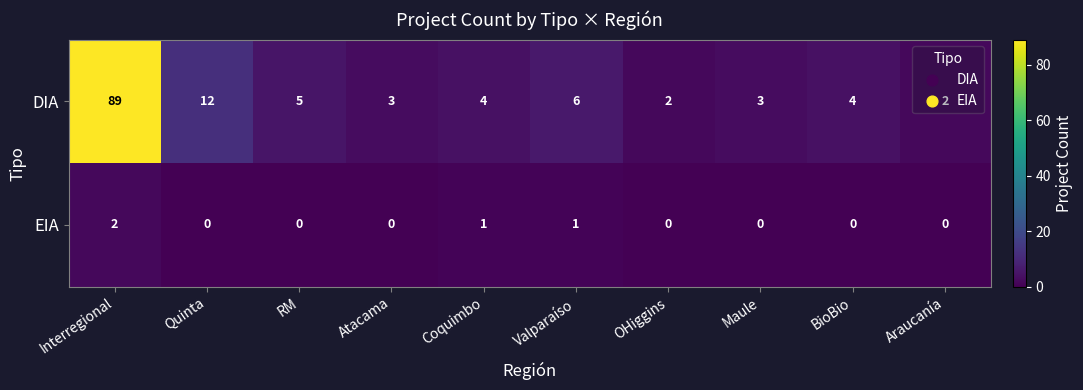

What is the sum of all DIA values?

130